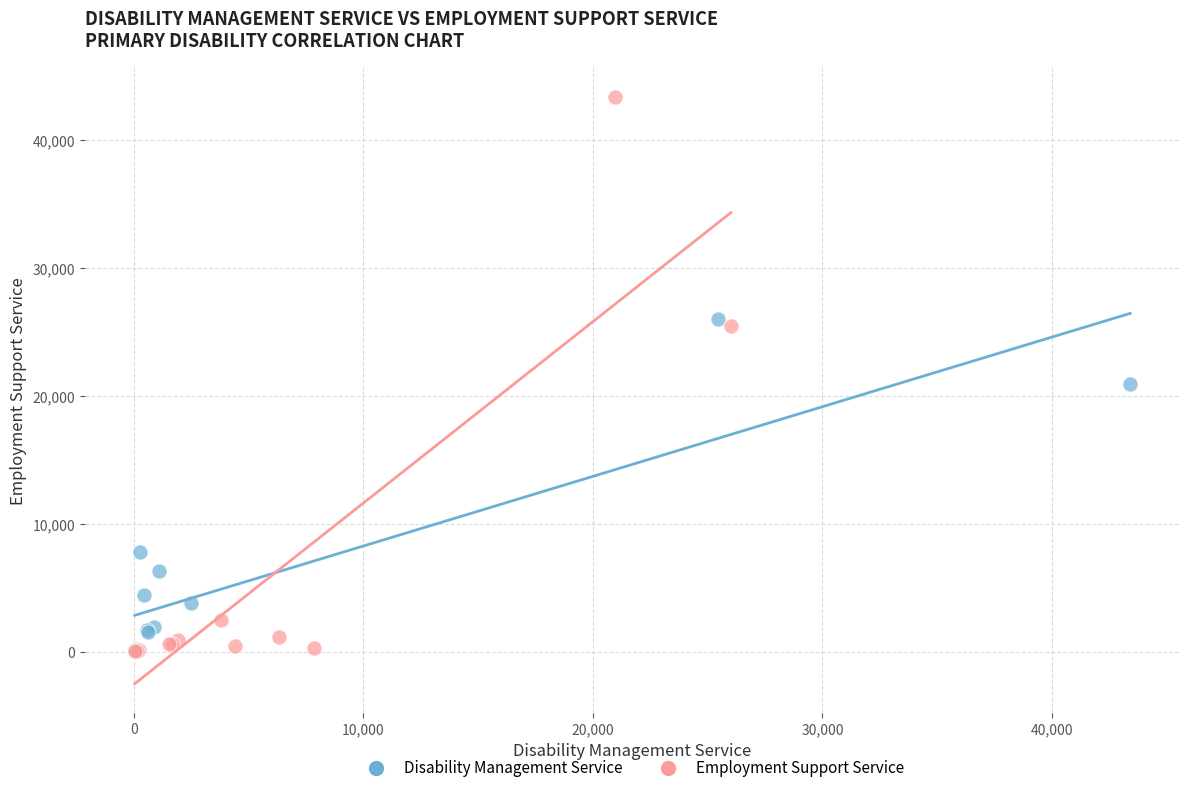

Which series has the largest Y range (max minus min)?

Employment Support Service